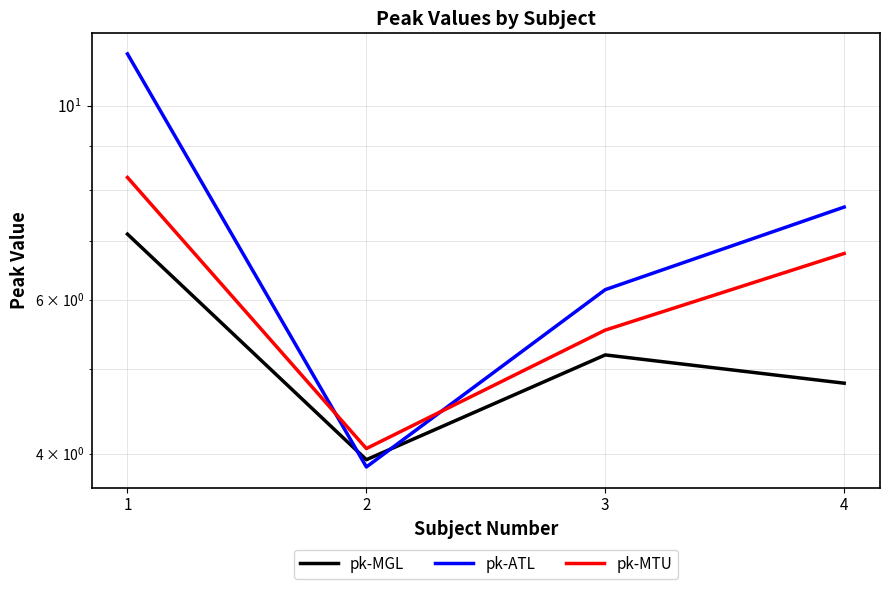

The pk-MTU series shows 8.3 at 1. True or false?

True